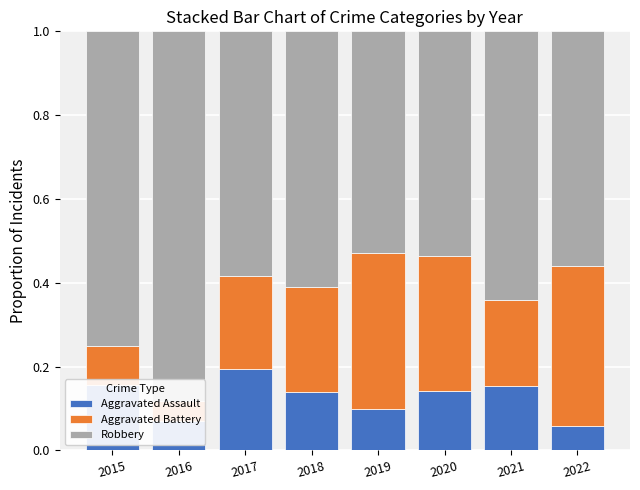

Which label corresponds to the smallest value in the chart?

2016